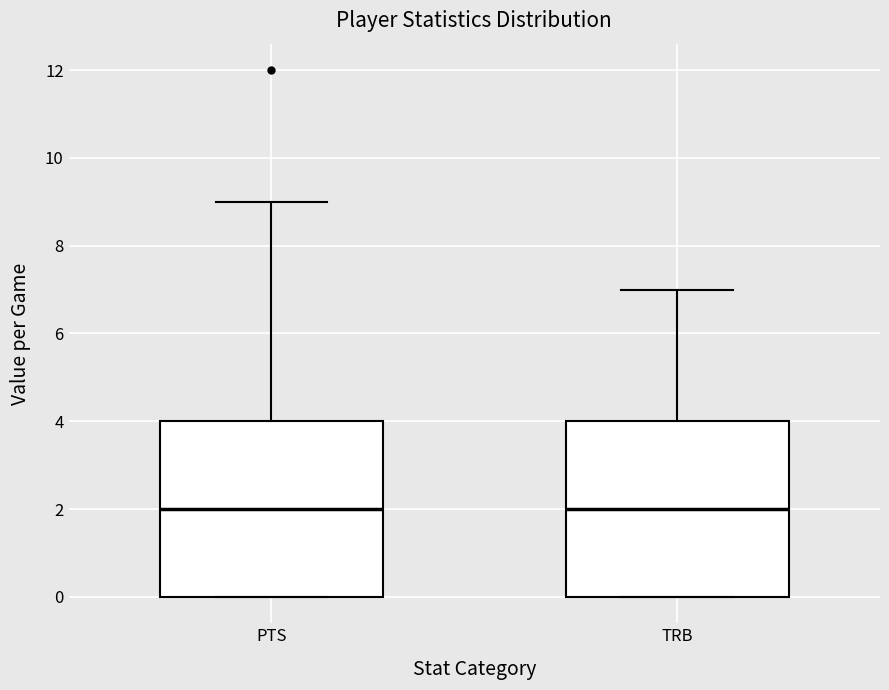

Where is the upper edge of the box for TRB on the y-axis? The values are not printed on the chart, so give them approximately, as read against the axis.

4